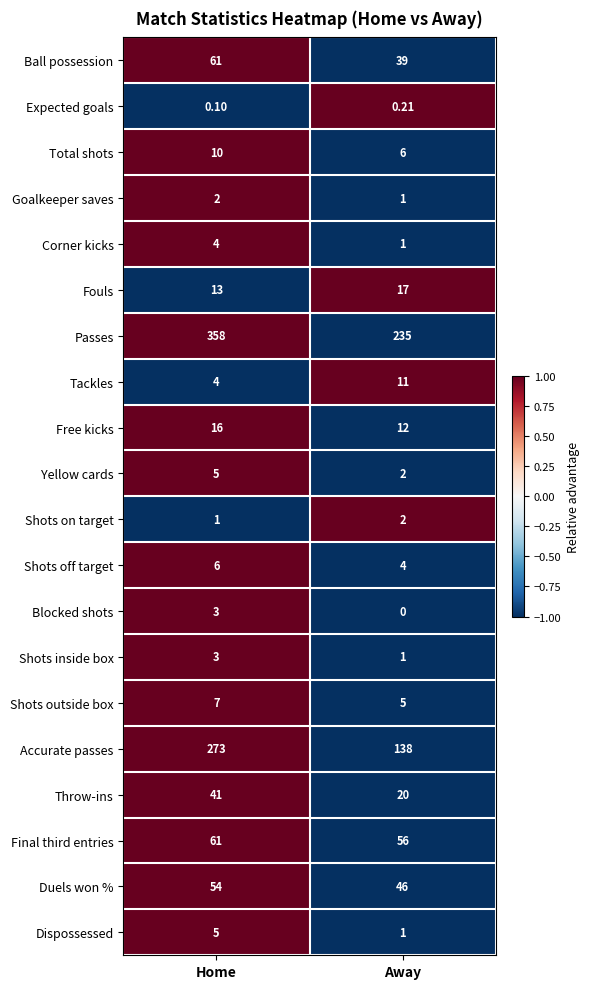

At which label is Expected goals closest to 0?

Home